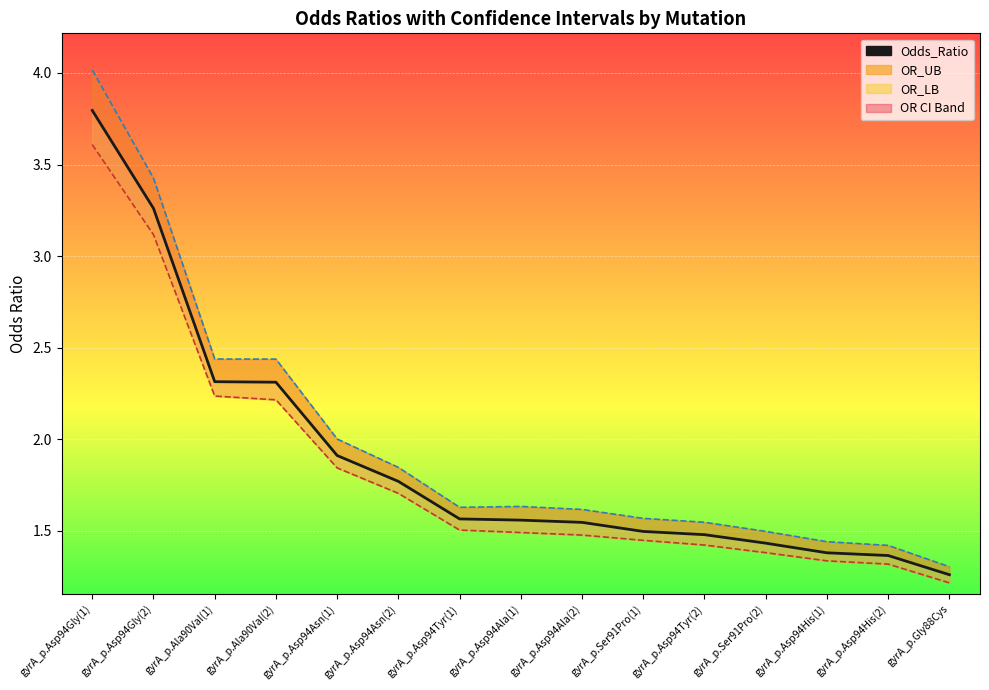

What value does the data have at gyrA_p.Asp94His(2)?

1.4